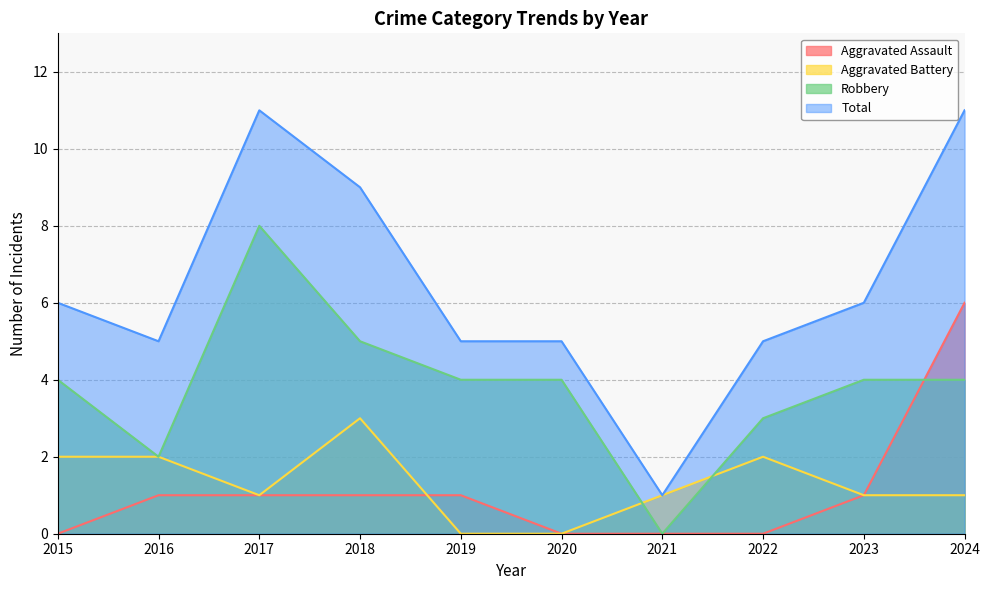

True or false: Total and Aggravated Battery intersect in this chart.

False